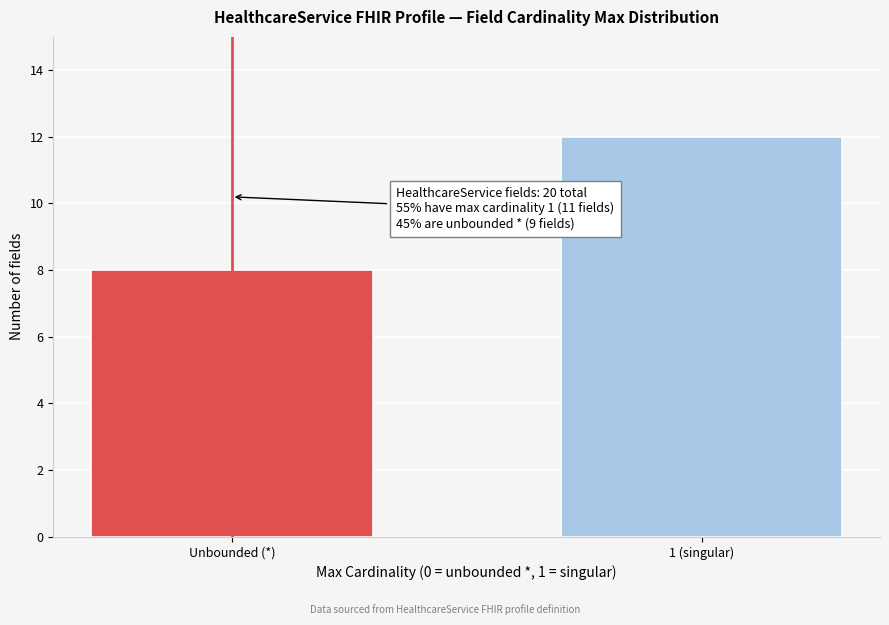

Reading left to right, what are all the values shown in this chart?

Unbounded (*)=8	1 (singular)=12